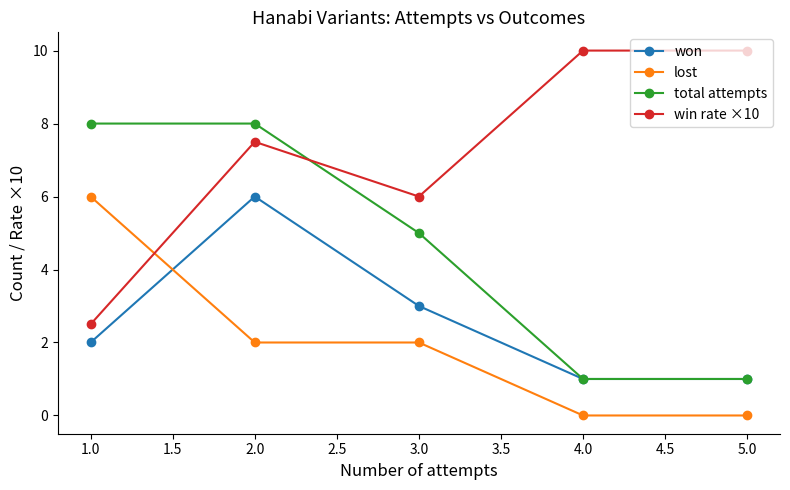

How many data points in won are less than 2?

2